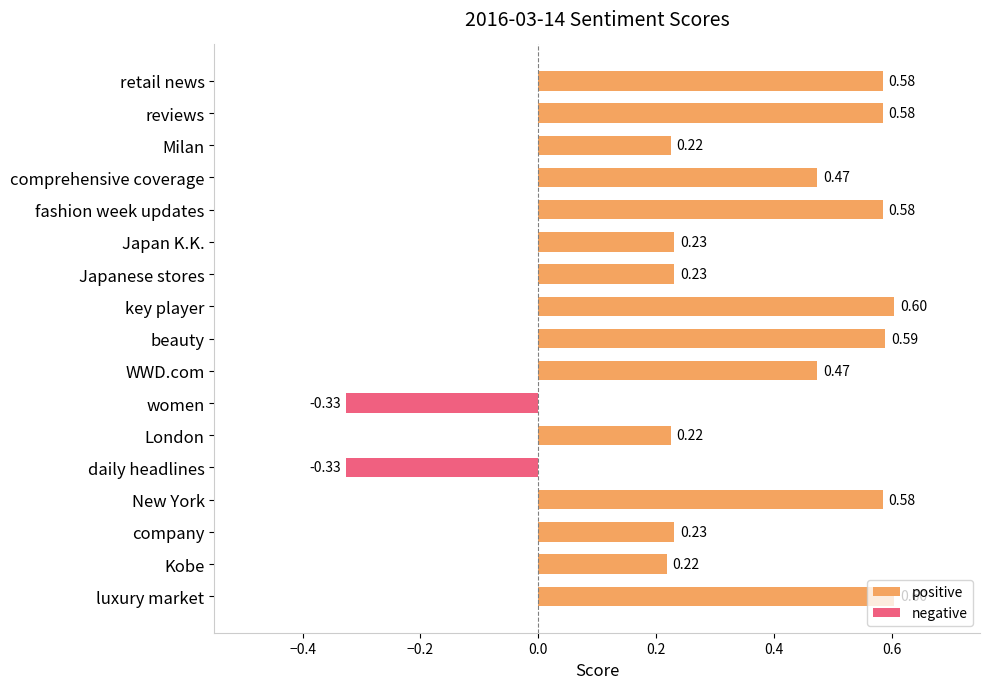

Count the number of data series in this chart.

2